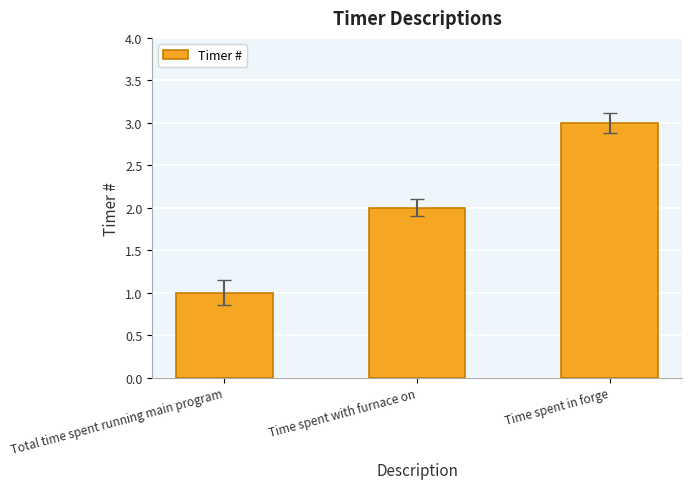

Read the value at Time spent with furnace on.

2